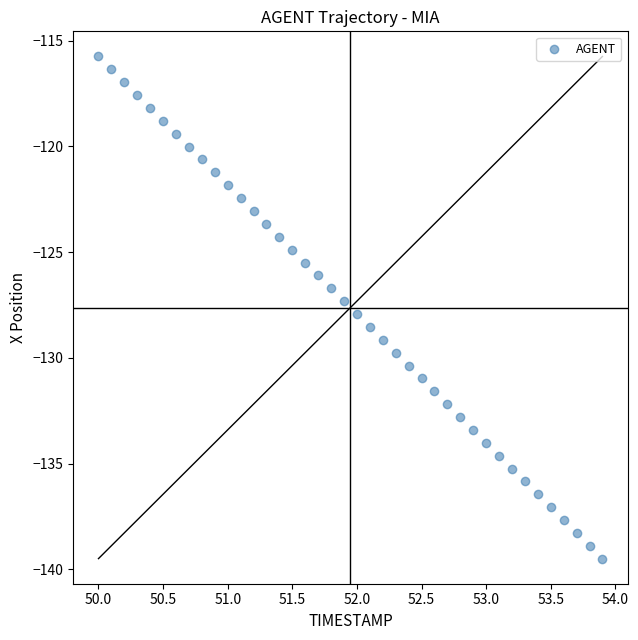

What is the range of Y values (max minus min)?

23.7